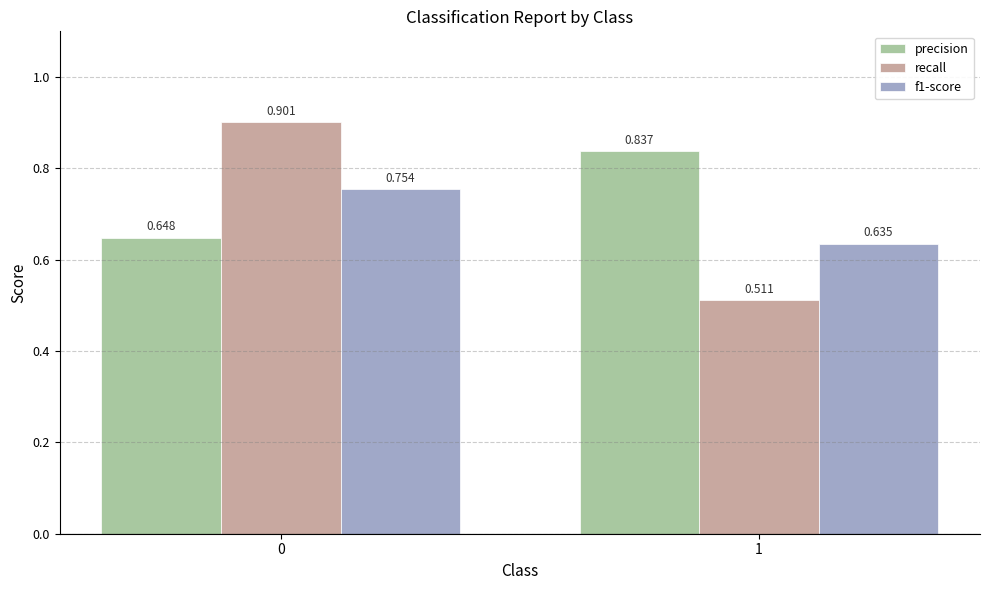

Between 0 and 1, which series saw the biggest shift?

recall